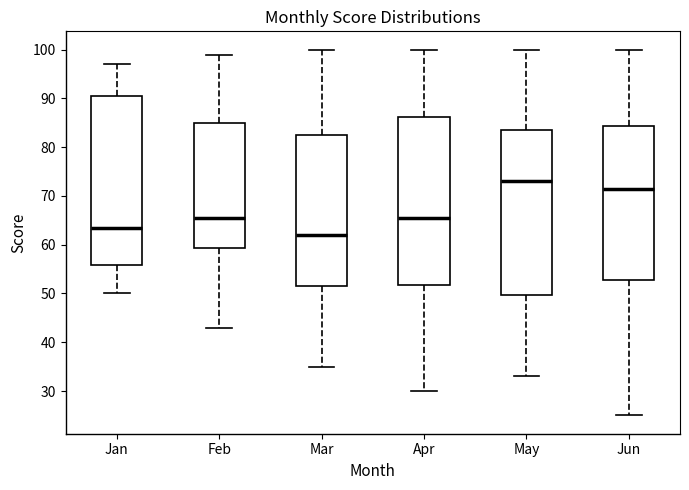

Reading left to right, read every box against the y-axis: the position of its median line, the range the box covers, and the ends of its whiskers. The values are not printed on the chart, so give them approximately, as read against the axis.

Jan: median 64, box 56 to 91, whiskers 50 to 97
Feb: median 66, box 59 to 85, whiskers 43 to 99
Mar: median 62, box 52 to 83, whiskers 35 to 100
Apr: median 66, box 52 to 86, whiskers 30 to 100
May: median 73, box 50 to 84, whiskers 33 to 100
Jun: median 72, box 53 to 84, whiskers 25 to 100